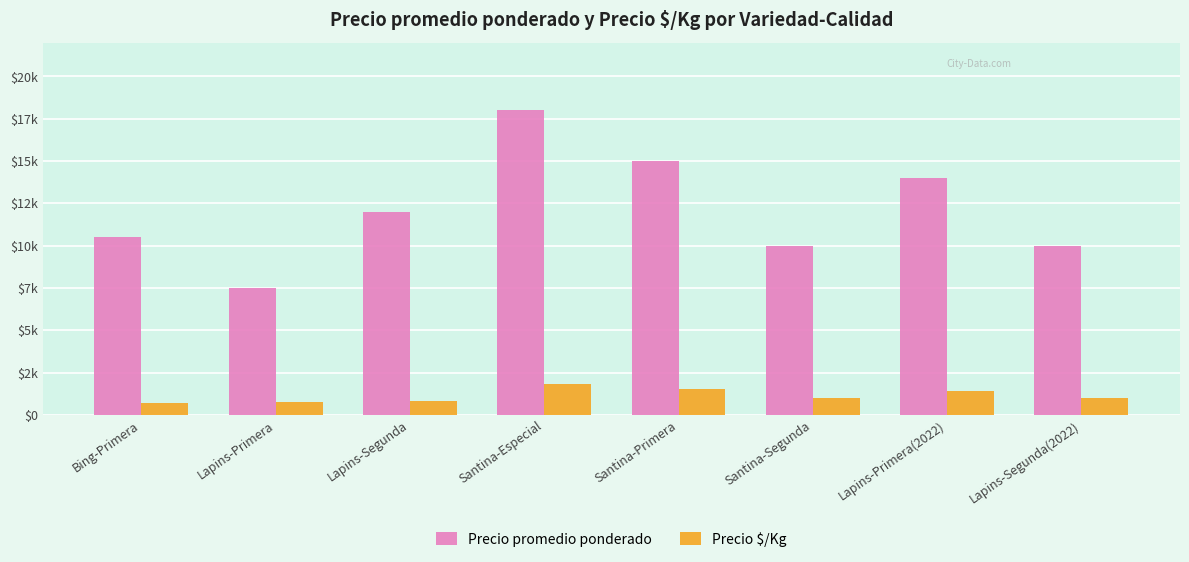

Reading left to right, what are all the values shown in this chart?

Precio promedio ponderado: Bing-Primera=10500	Lapins-Primera=7500	Lapins-Segunda=12000	Santina-Especial=18000	Santina-Primera=15000	Santina-Segunda=10000	Lapins-Primera(2022)=14000	Lapins-Segunda(2022)=10000
Precio $/Kg: Bing-Primera=700	Lapins-Primera=750	Lapins-Segunda=800	Santina-Especial=1800	Santina-Primera=1500	Santina-Segunda=1000	Lapins-Primera(2022)=1400	Lapins-Segunda(2022)=1000